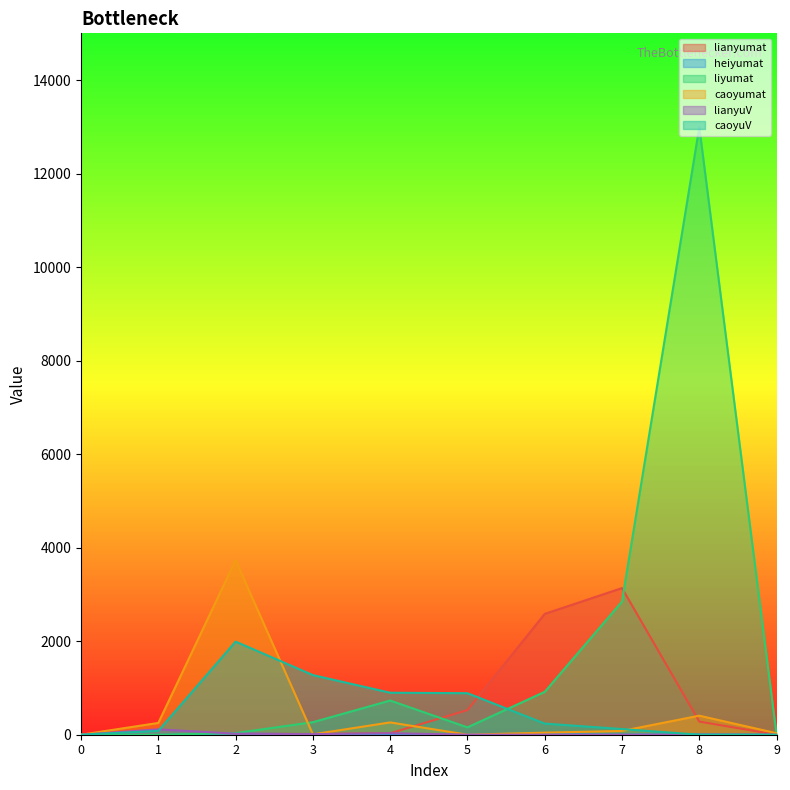

What is the difference between the maximum and minimum values in the liyumat series?

12995